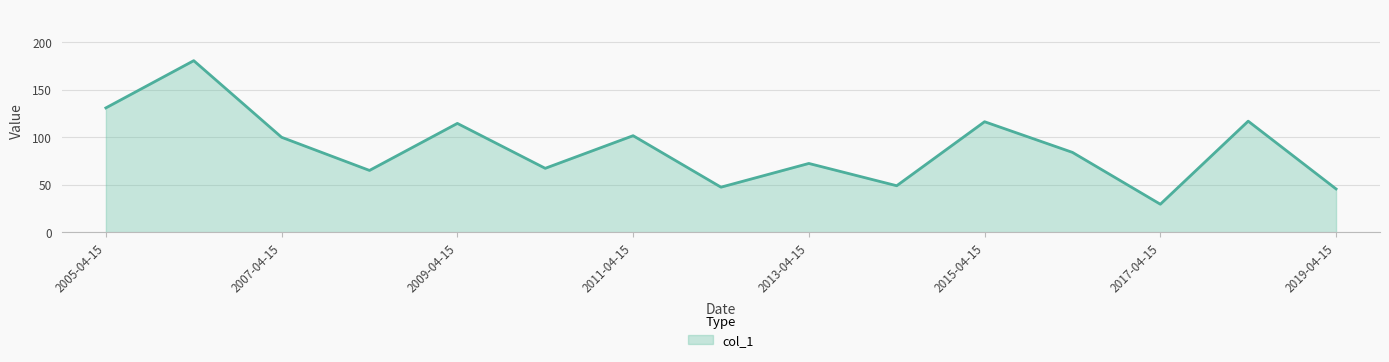

What is the greatest value displayed?

180.4